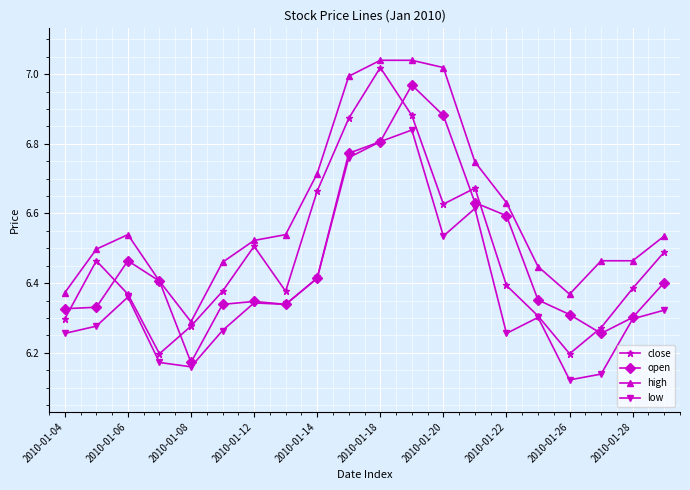

List the series in order of their peak value, highest first.

high, close, open, low